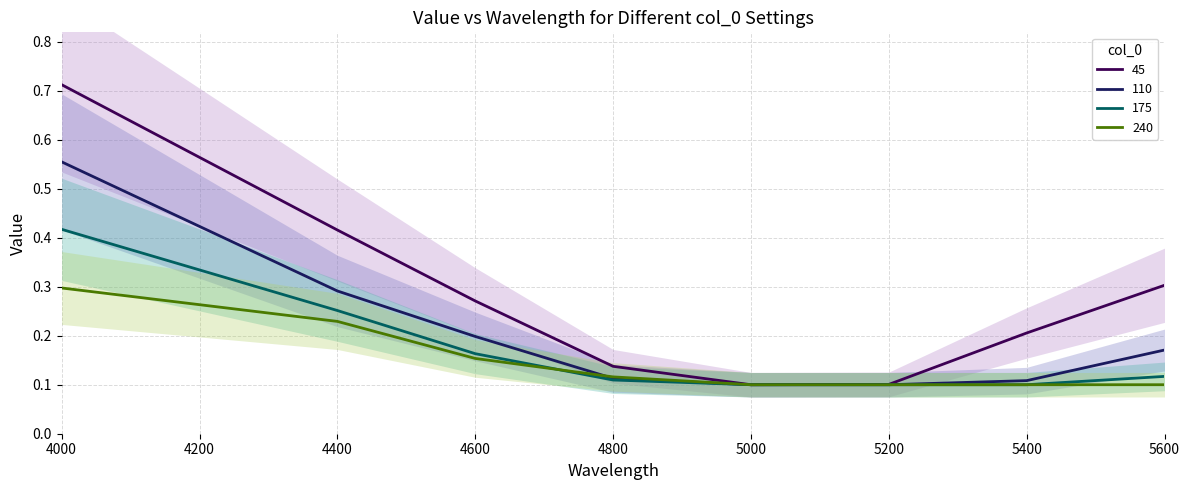

Reading right to left, transcribe all the data shown in this chart.

45: 0.3	0.2	0.1	0.1	0.1	0.3	0.4	0.7
110: 0.2	0.1	0.1	0.1	0.1	0.2	0.3	0.6
175: 0.1	0.1	0.1	0.1	0.1	0.2	0.3	0.4
240: 0.1	0.1	0.1	0.1	0.1	0.2	0.2	0.3